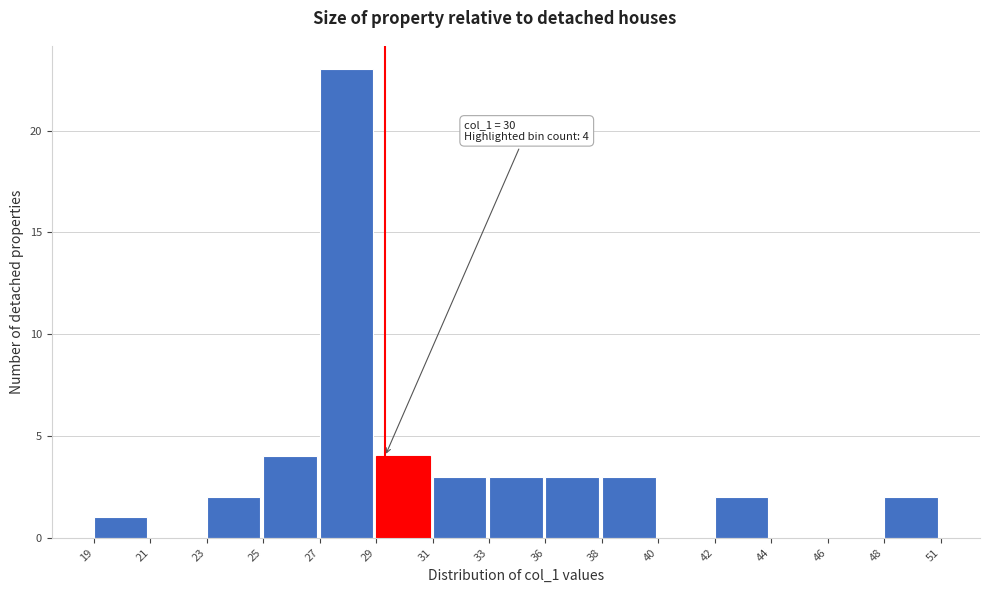

Reading left to right, list all the values displayed in this chart.

19=1	21=0	23=2	25=4	27=23	29=4	31=3	33=3	36=3	38=3	40=0	42=2	44=0	46=0	48=2